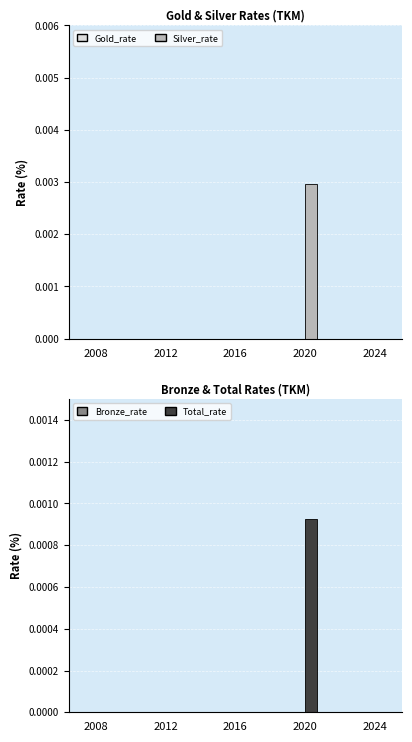

The value of Silver_rate at 2012 is 0.0. True or false?

True